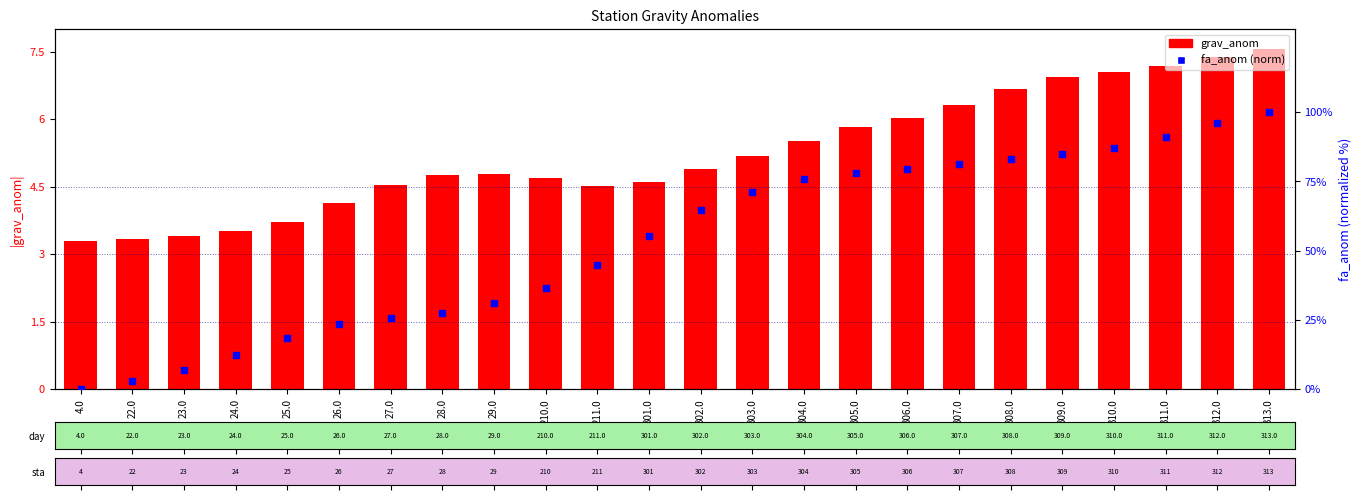

At which category is the sum across all series the highest?

313.0